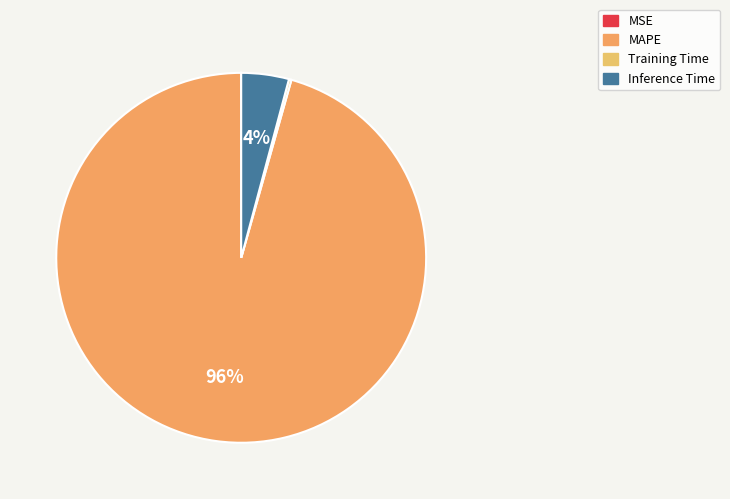

To the nearest percent, what is the combined percentage of MAPE and Training Time?

96%